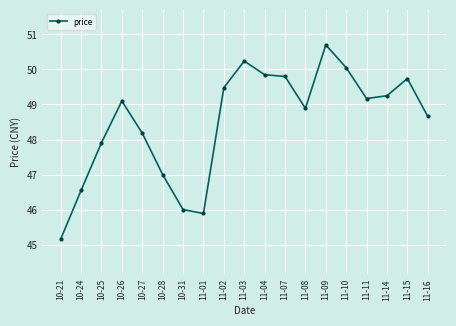

Which has a higher value, 10-21 or 11-16?

11-16